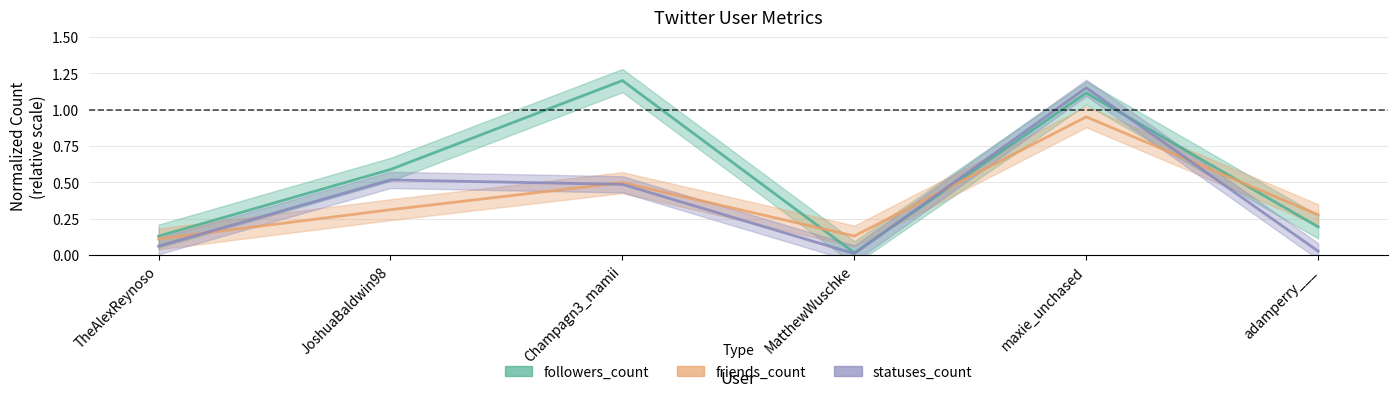

What position from the right is adamperry___?

1